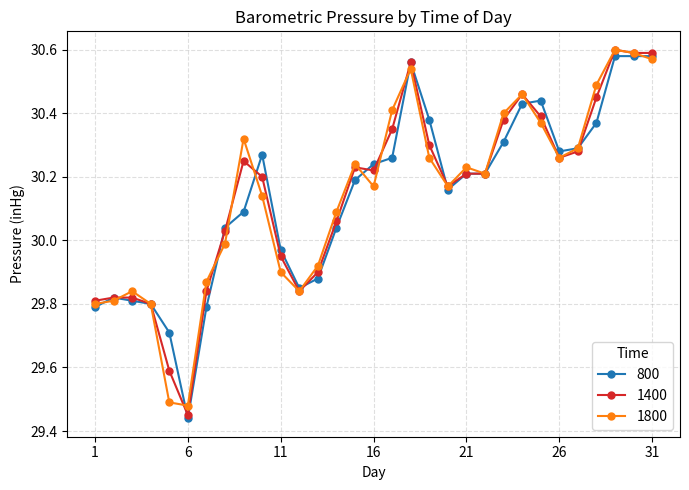

What is the minimum value for 1400?

29.4